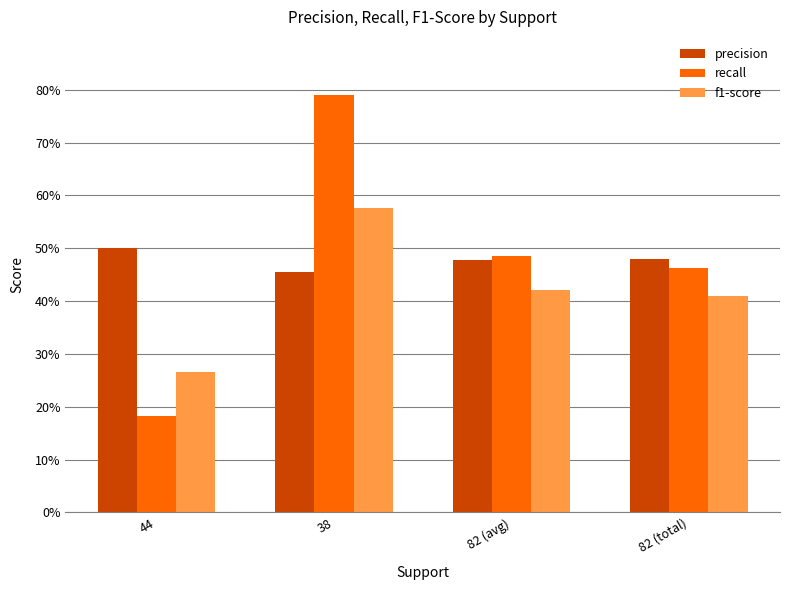

Are the bars horizontal?

No